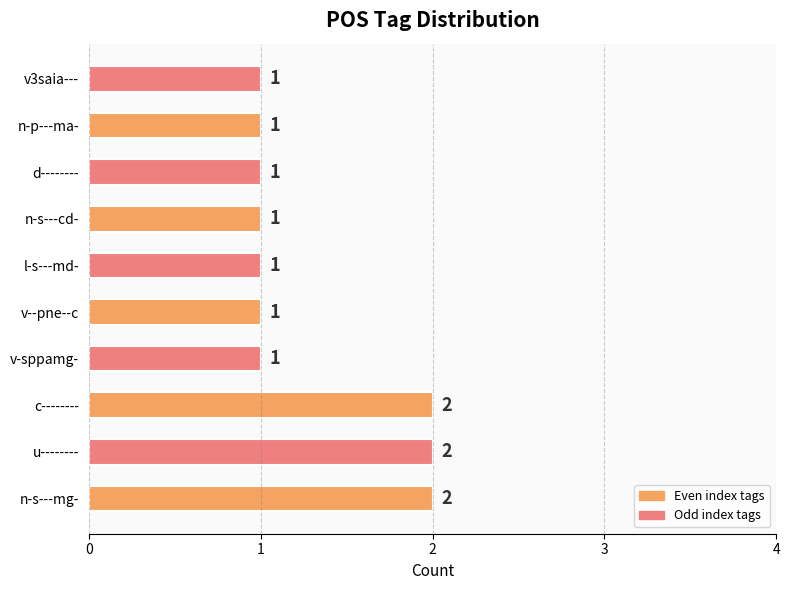

How many values are between 1 and 2?

10